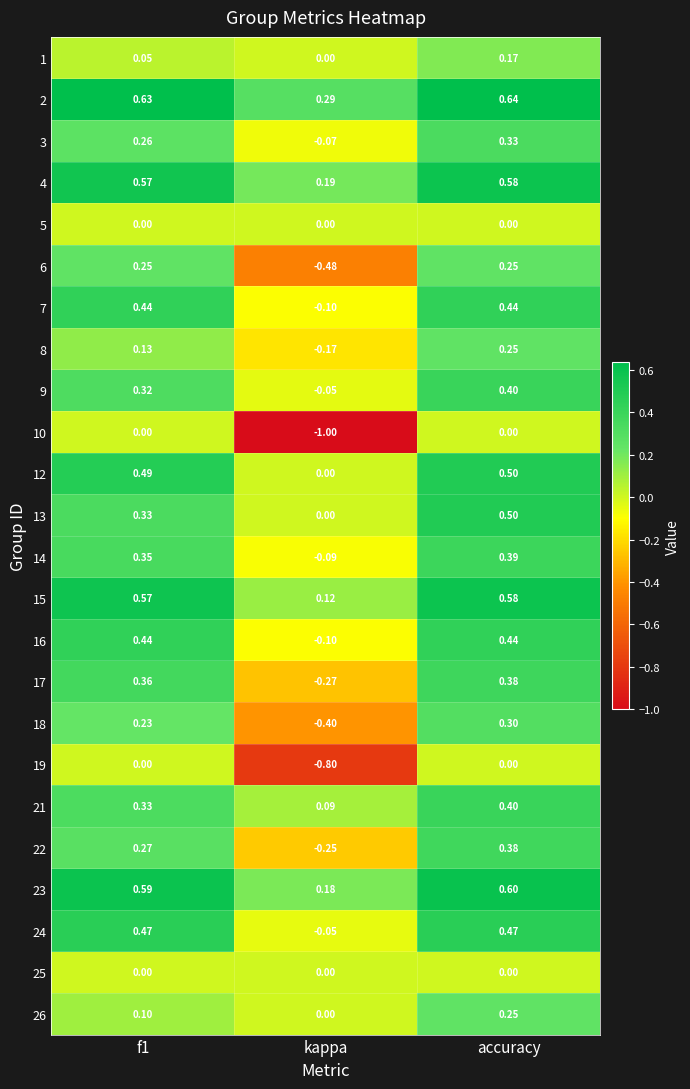

Which label corresponds to the largest value in the chart?

accuracy